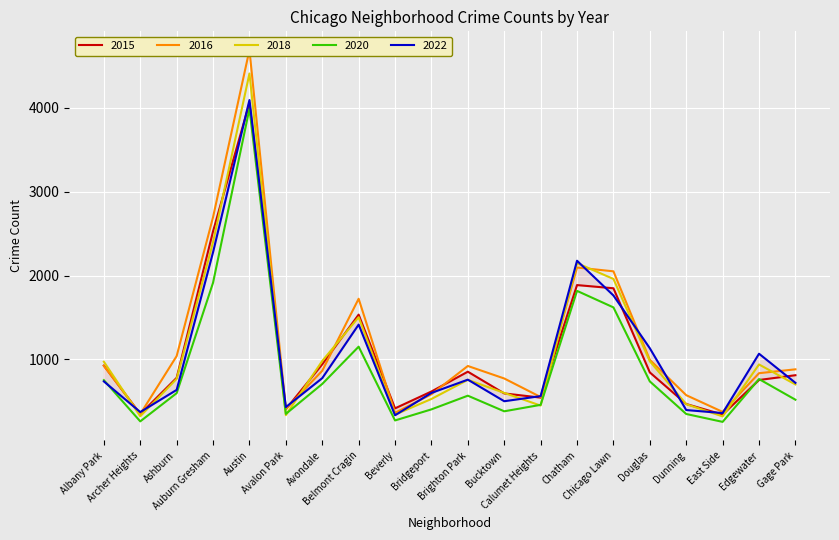

True or false: 2020 has a value of 1914 at Auburn Gresham.

True